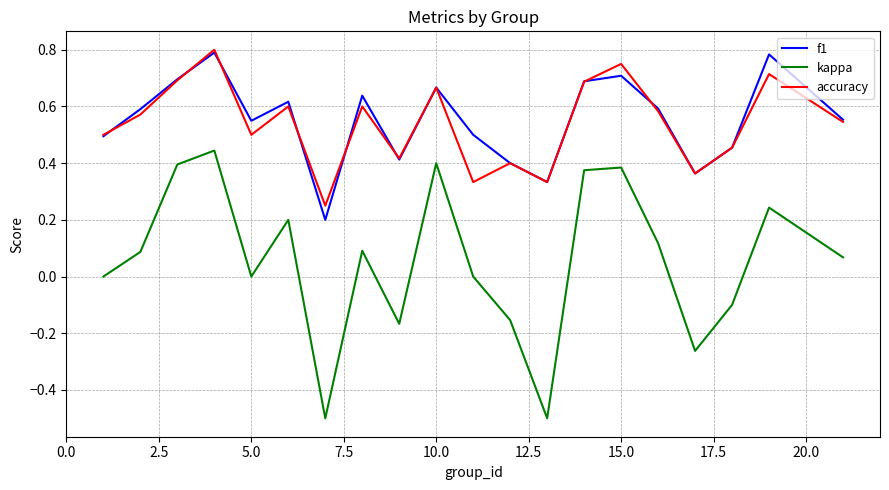

True or false: kappa and f1 cross at least once.

False